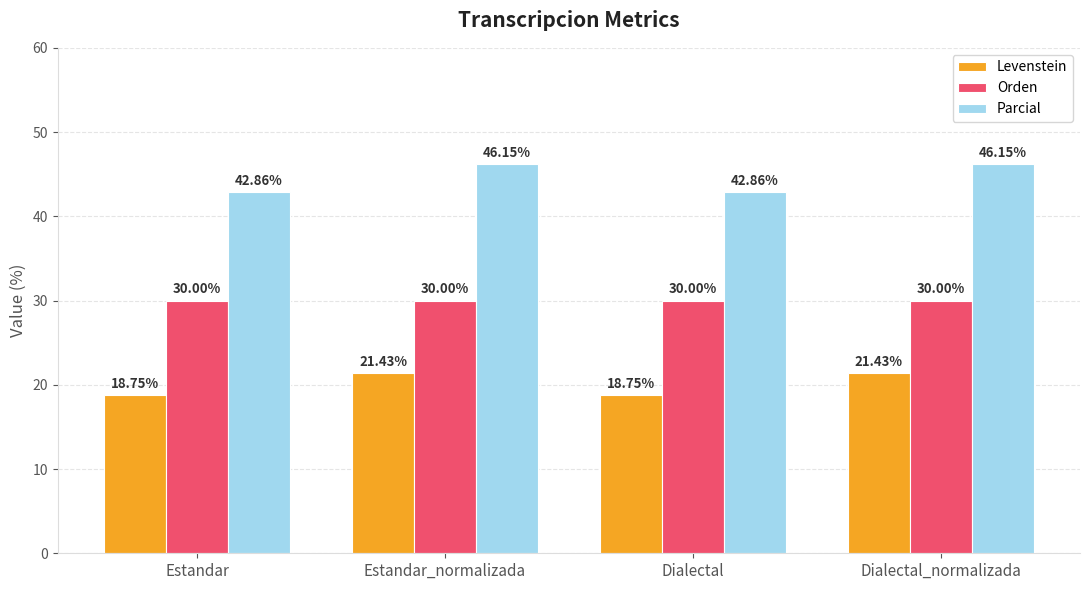

List the series in order of their peak value, highest first.

Parcial, Orden, Levenstein